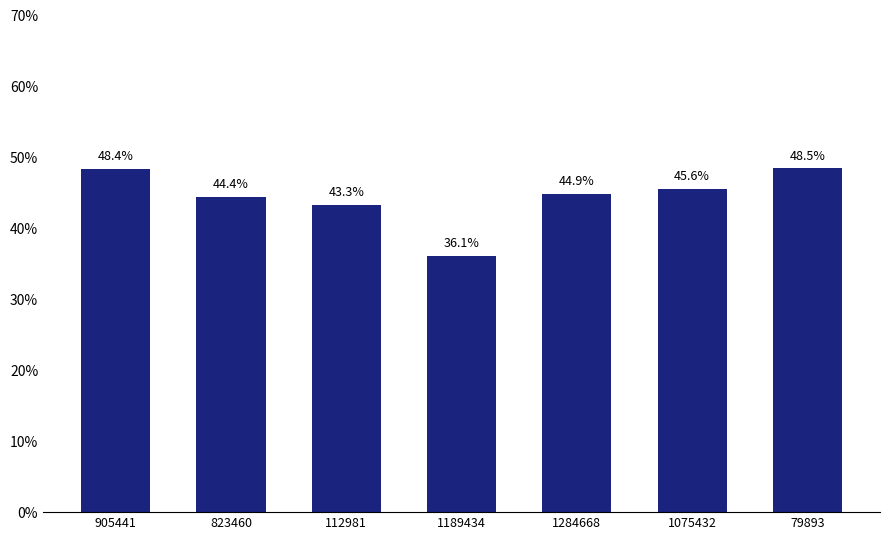

At which category does the chart reach its minimum across all series?

1189434